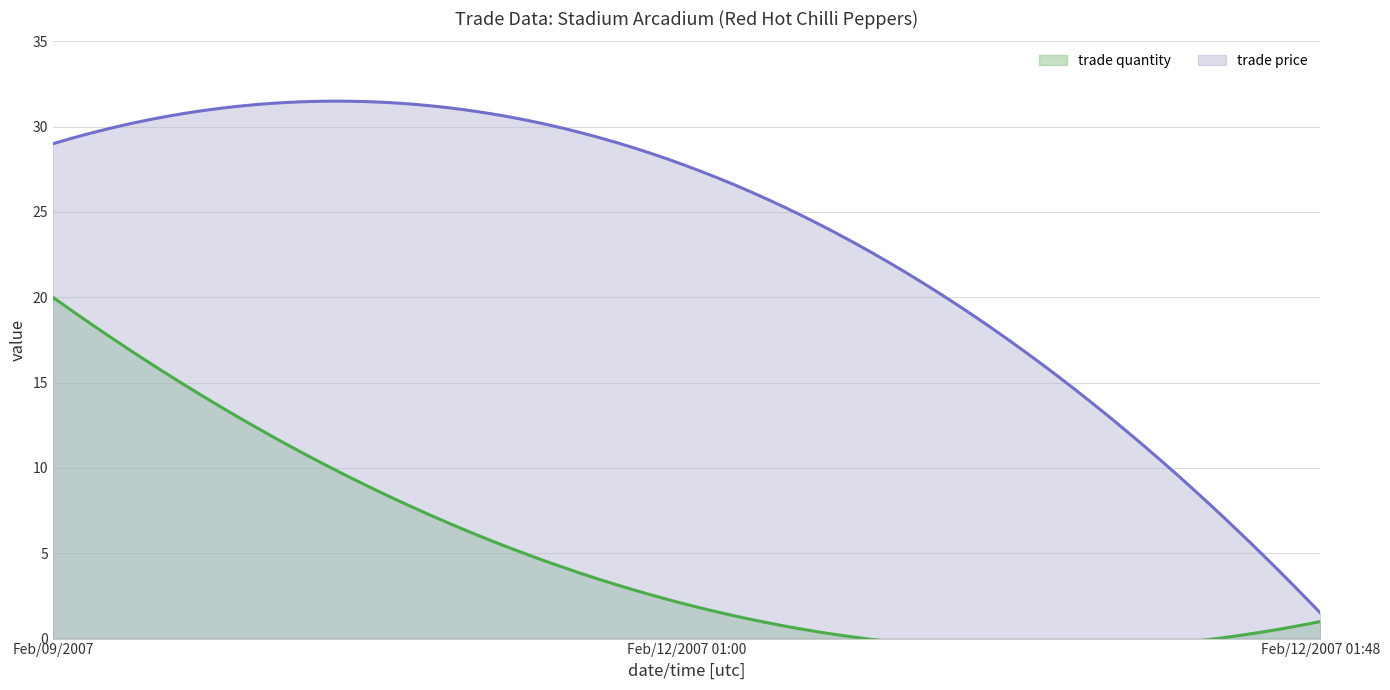

Which has a higher value, Feb/12/2007 01:48 or Feb/09/2007?

Feb/09/2007